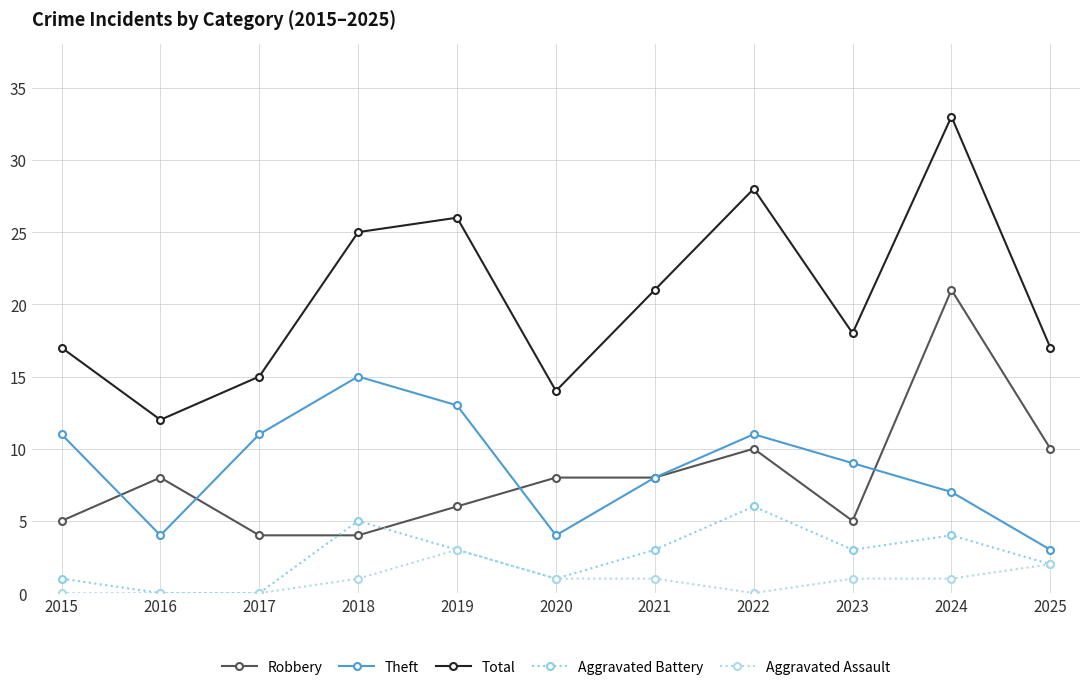

How many lines are shown in the chart?

5